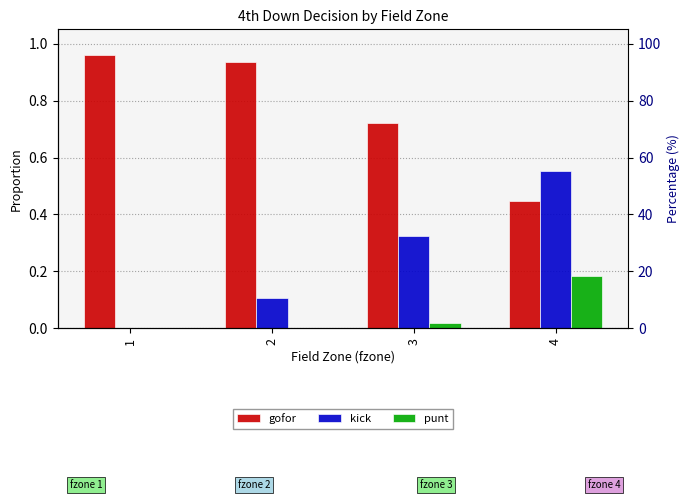

Is it true that gofor equals 0.4 at 1?

False